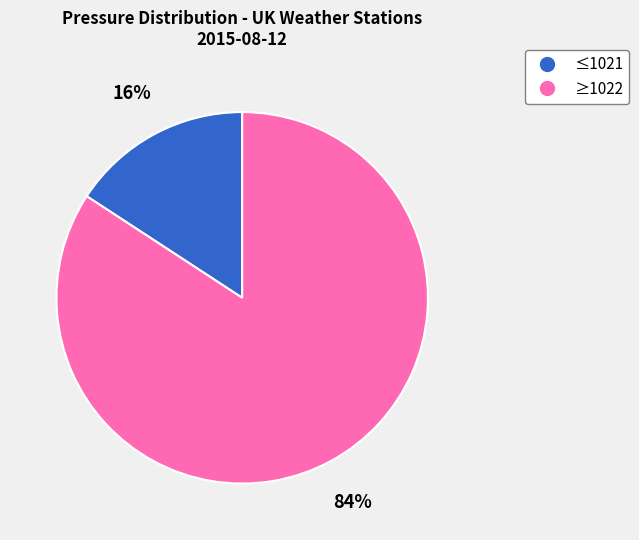

To the nearest percent, what is the average slice percentage?

50%